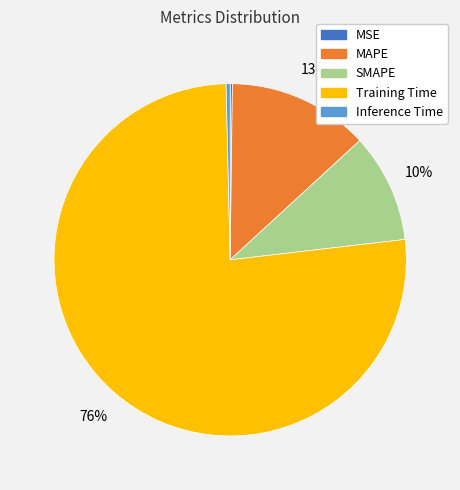

Which category accounts for the majority?

Training Time